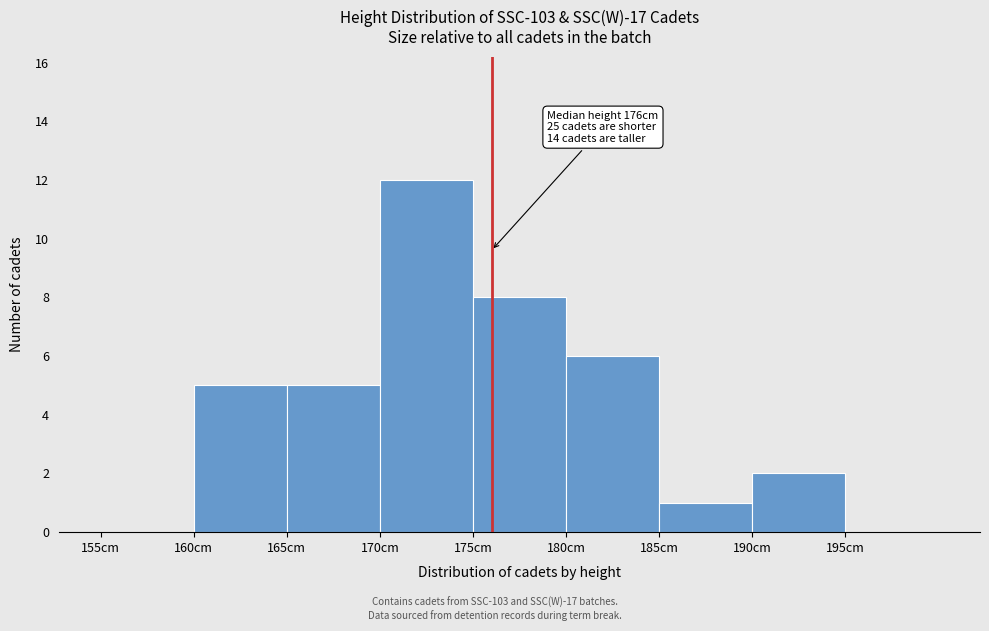

Which range on the x-axis has the tallest bar?

170 to 175